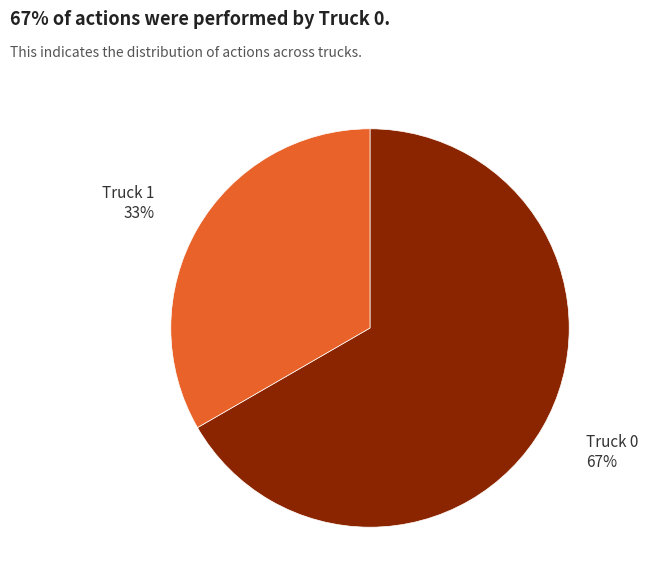

How many segments does this pie chart have?

2